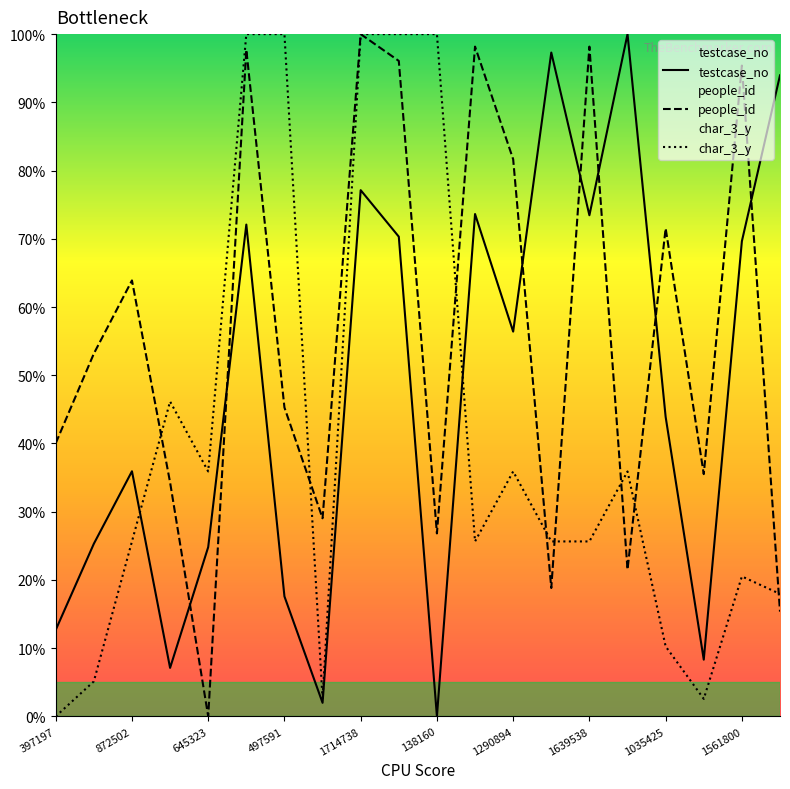

Which series has the largest total across all categories?

people_id